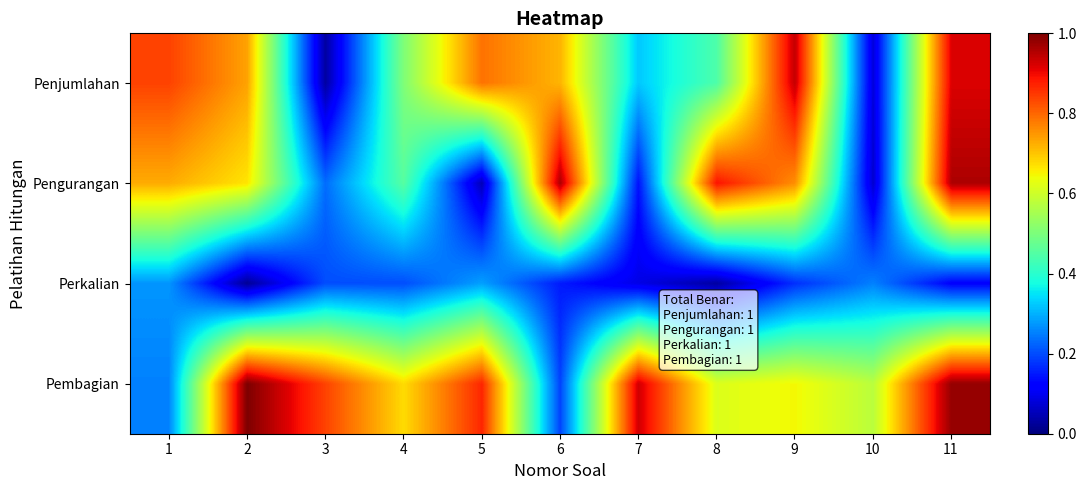

What is the spread (max minus min) of values at 10?

0.5